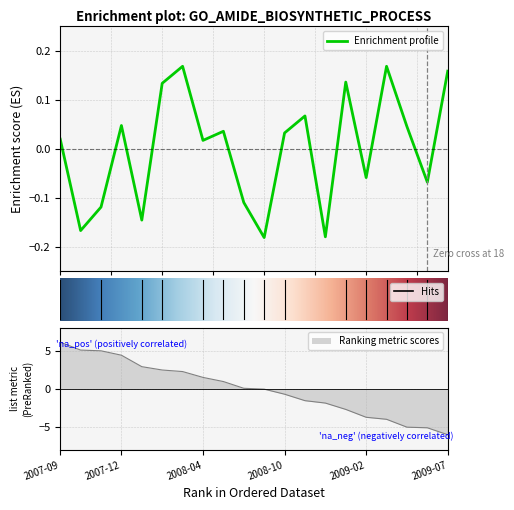

What is the maximum value shown in the chart?

0.2